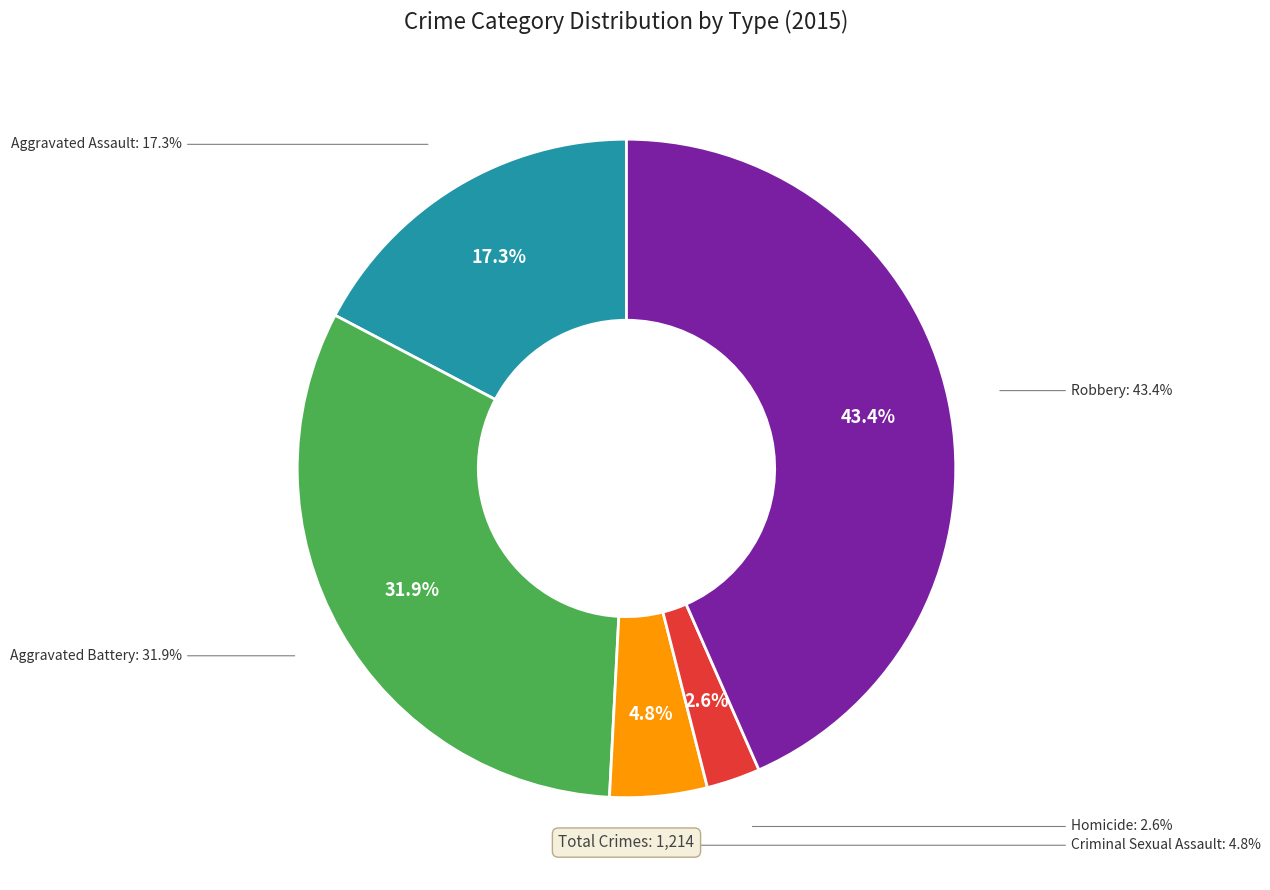

True or false: Criminal Sexual Assault accounts for 17% of the total.

False